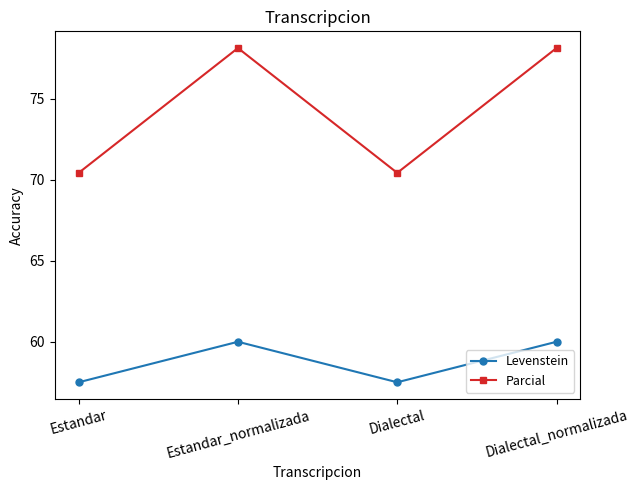

What is the spread (max minus min) of values at Estandar?

12.9